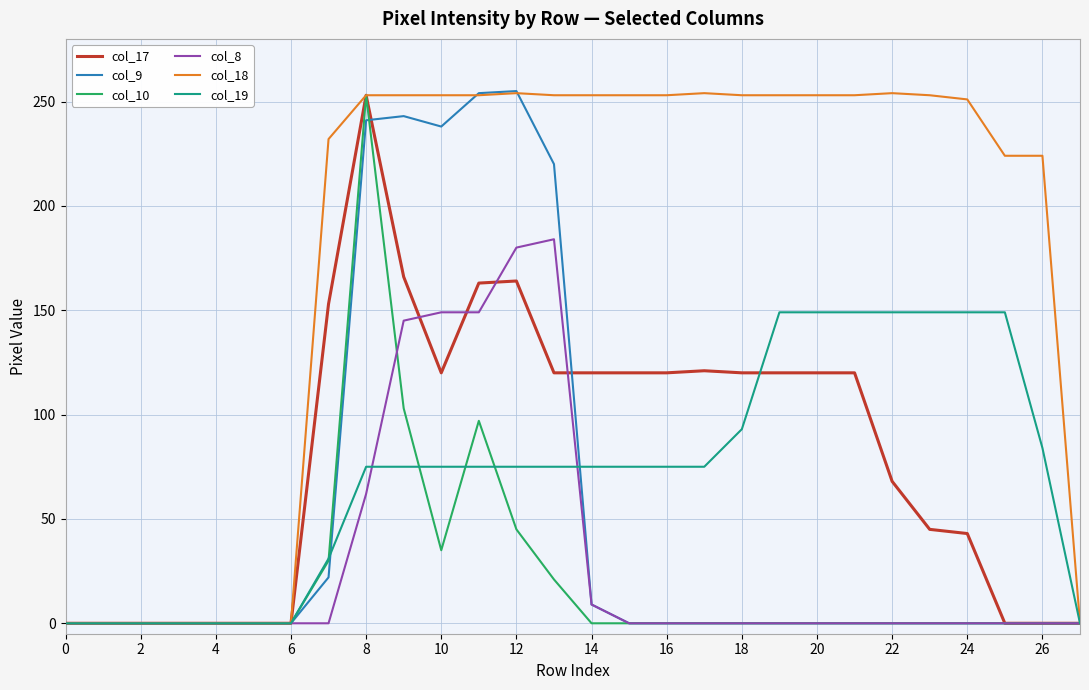

What is the maximum value for col_17?

253